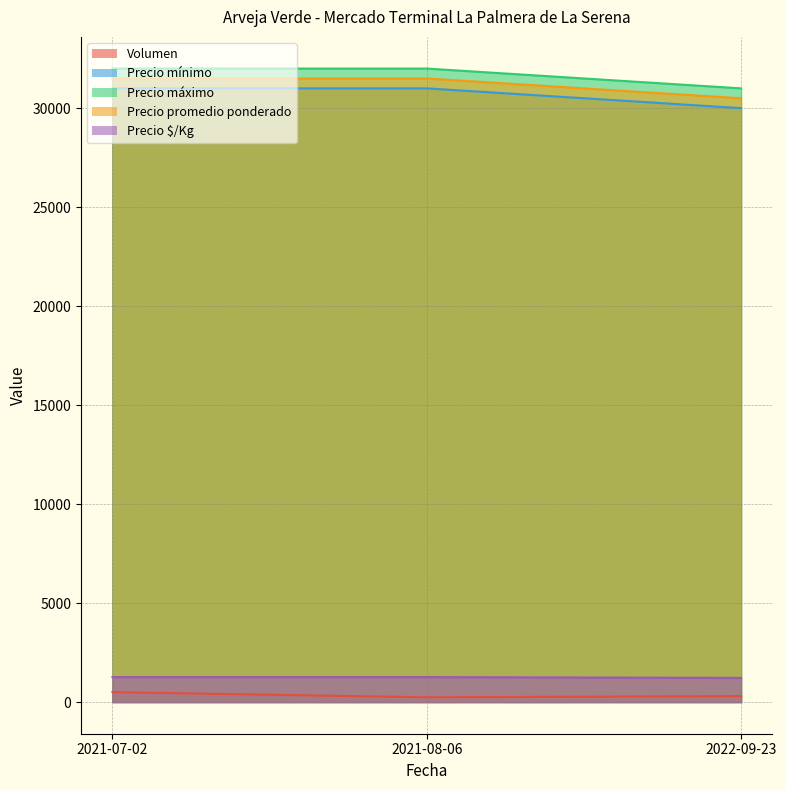

Between 2021-07-02 and 2022-09-23, which series saw the biggest shift?

Precio mínimo